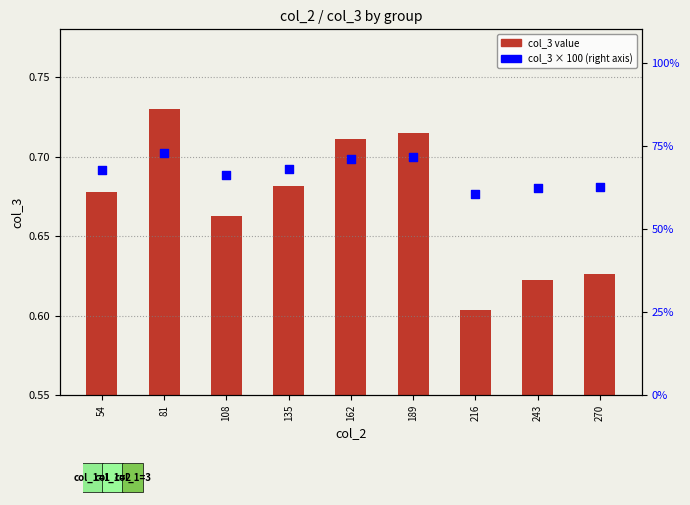

What is the total value across all series at 162?

71.8